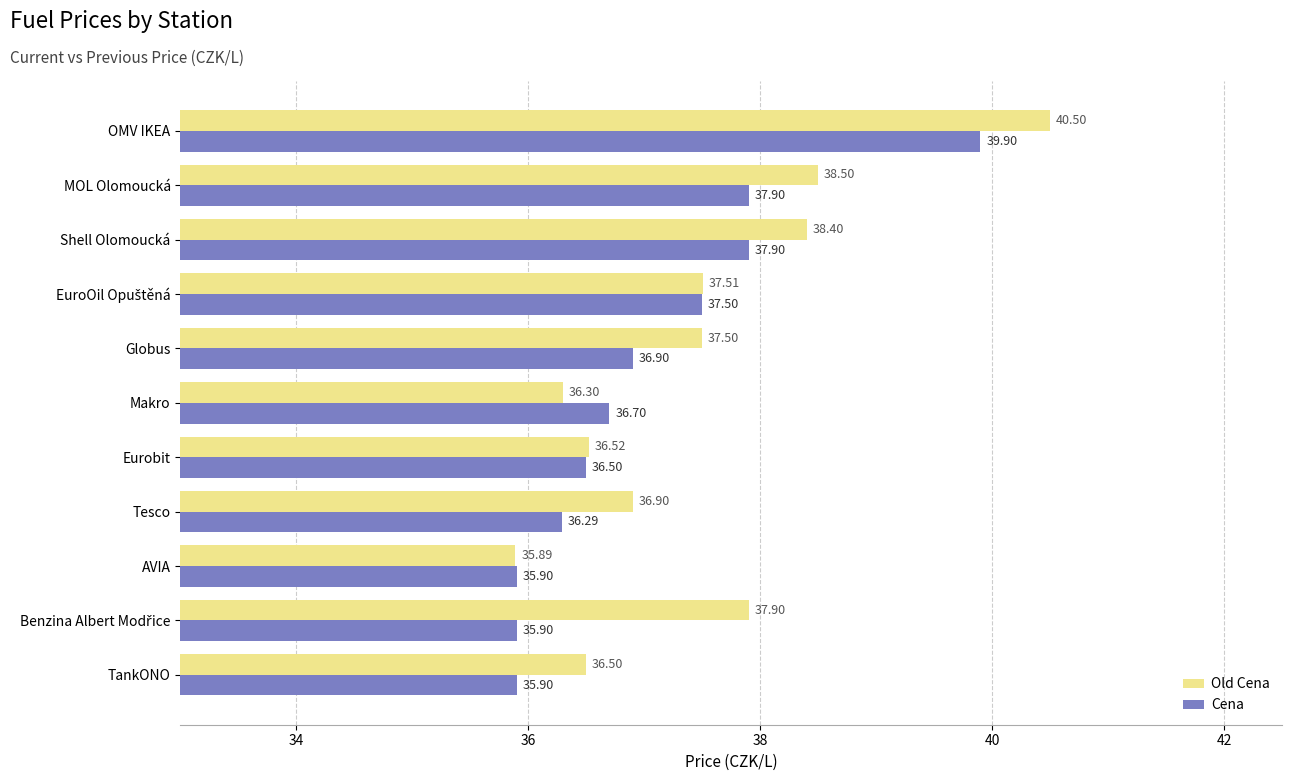

At which category is the sum across all series the highest?

OMV IKEA